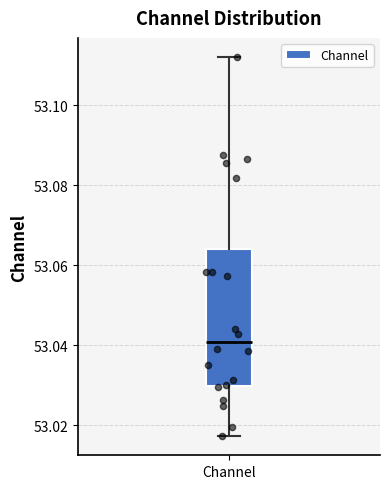

Transcribe this box plot: give where the median line is, the range the box spans, and where the two whiskers end, as read against the y-axis. The values are not printed on the chart, so give them approximately, as read against the axis.

median 53.040, box 53.030 to 53.064, whiskers 53.018 to 53.112